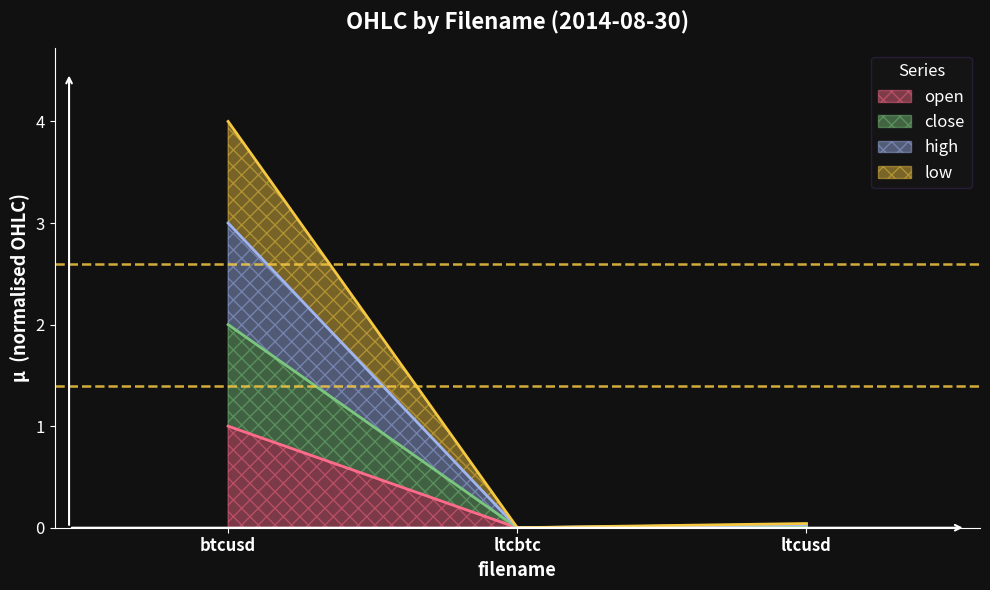

Which series has the largest total across all categories?

low